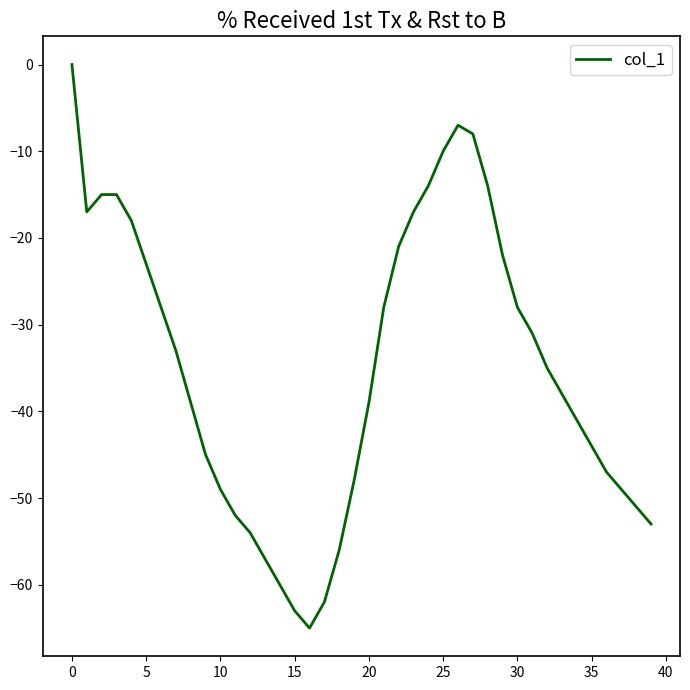

What is the difference between the maximum and minimum values?

65